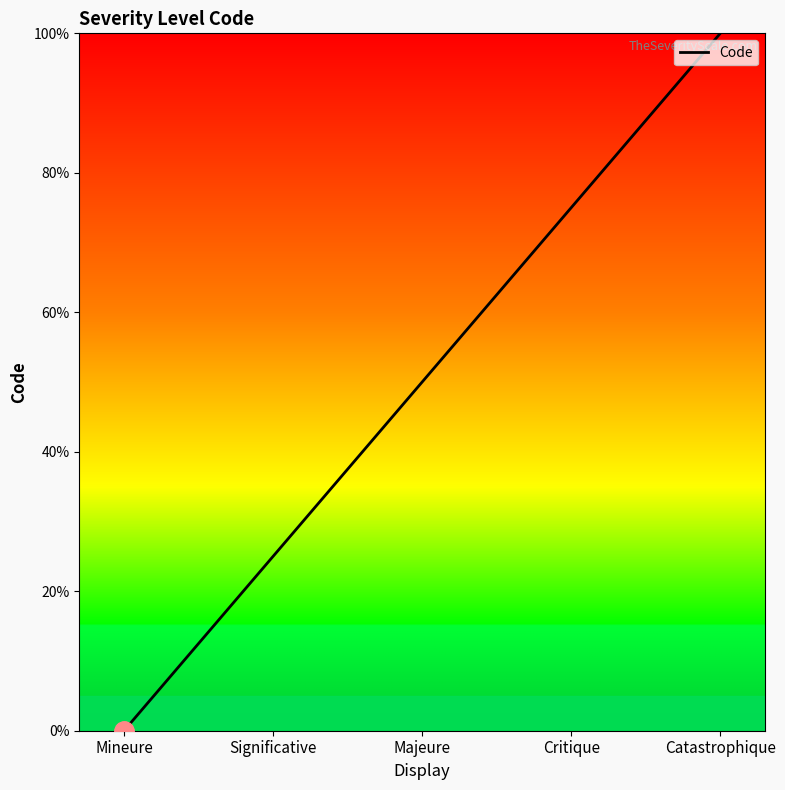

Is it true that the value at Mineure is 39?

False